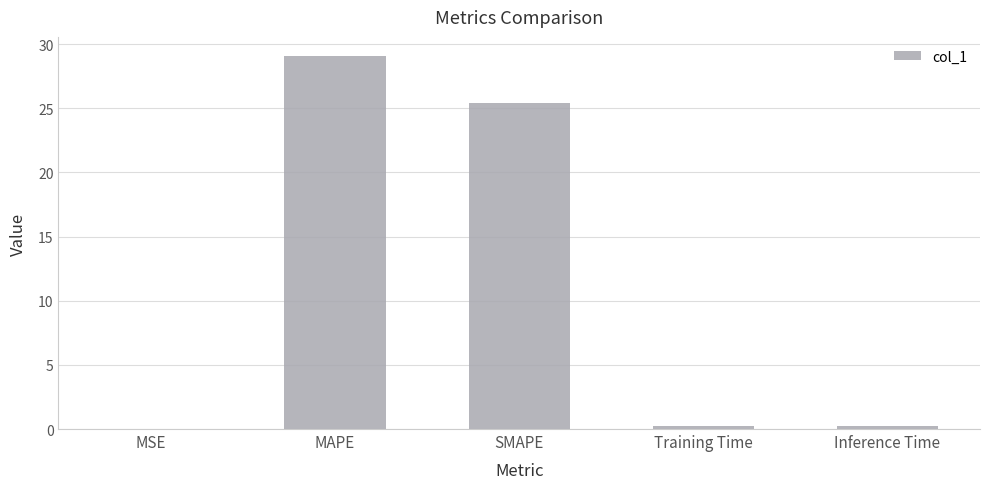

Where is the data nearest to the value 14?

SMAPE